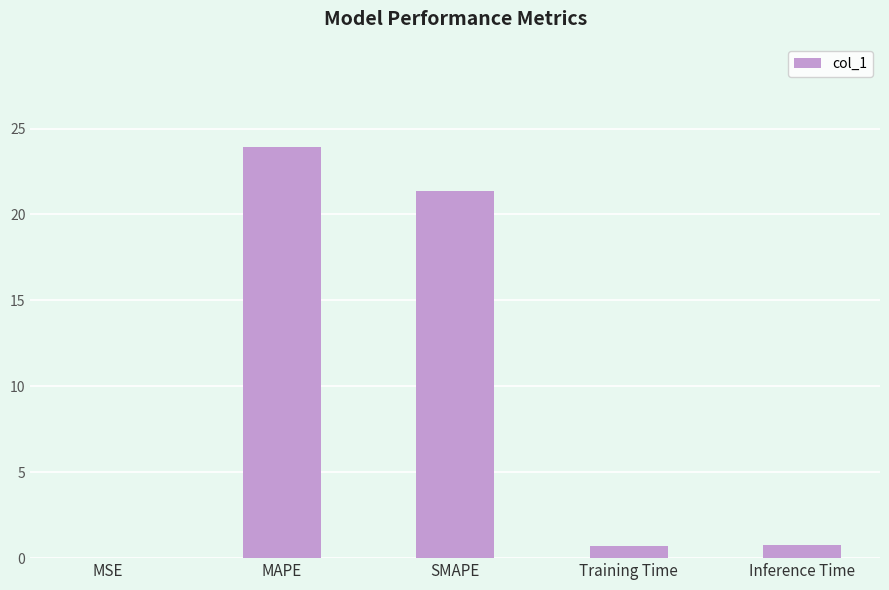

What is the sum of all values?

46.8